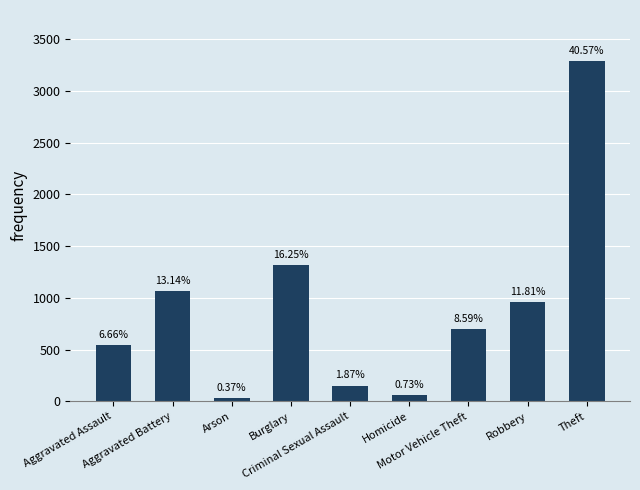

How many bars are there in total?

9